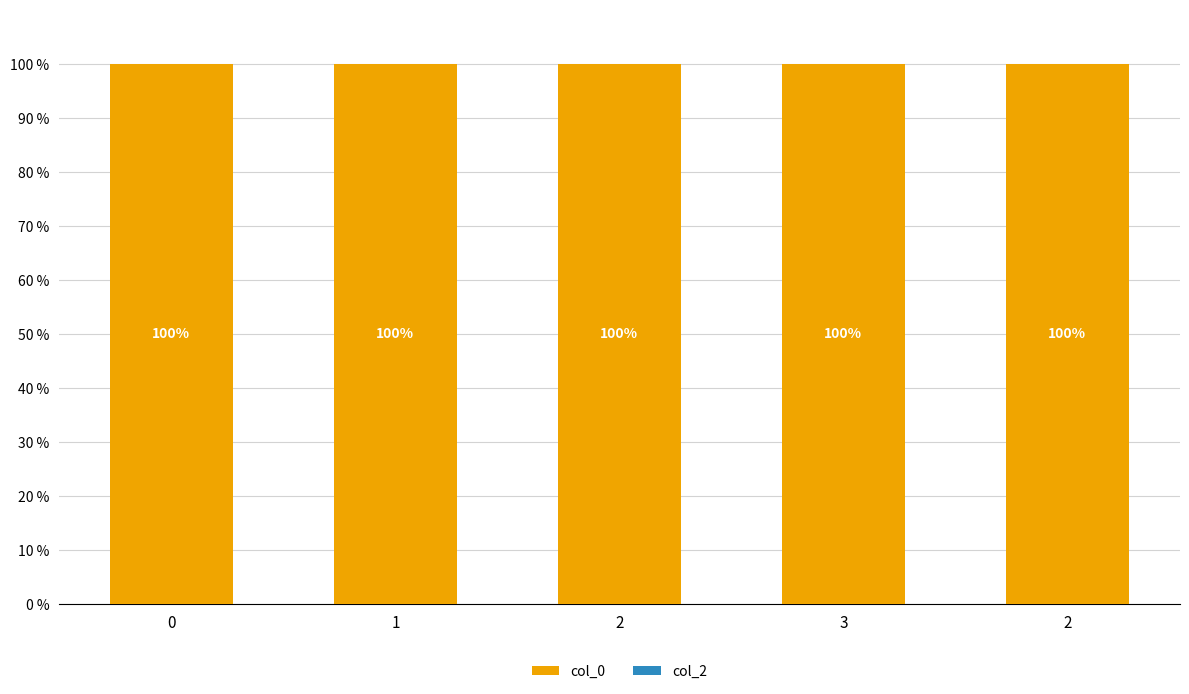

The value of col_2 at 0 is 0. True or false?

True